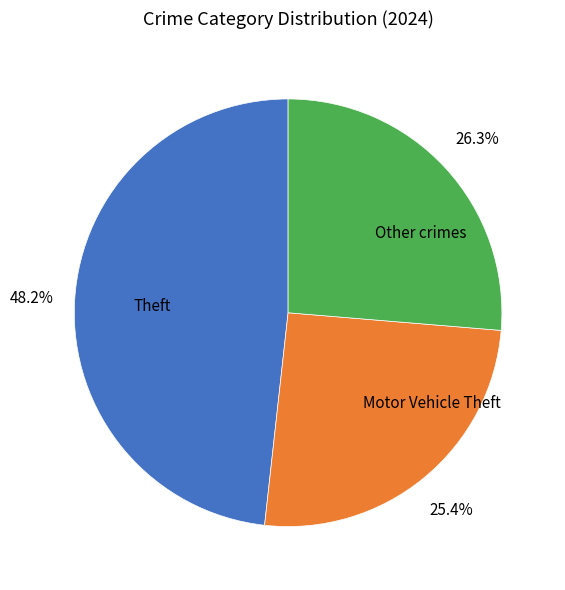

What is the smallest slice in the pie chart?

Motor Vehicle Theft